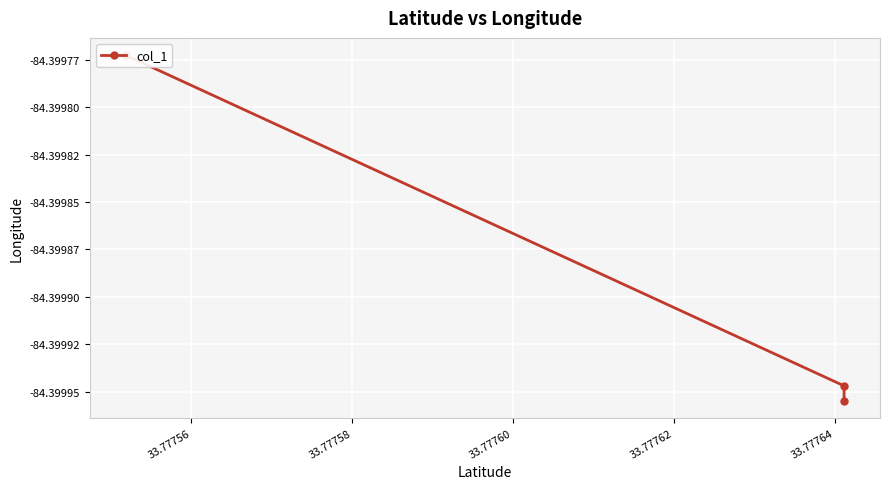

How many distinct data groups are displayed?

1